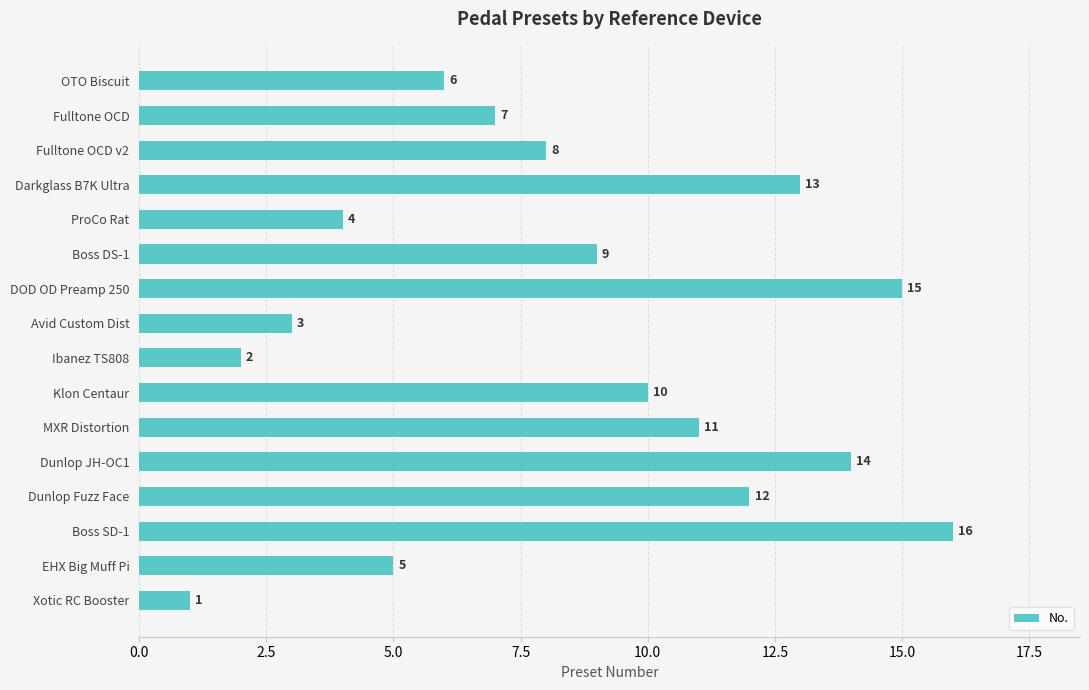

What position from the top is Dunlop JH-OC1?

12